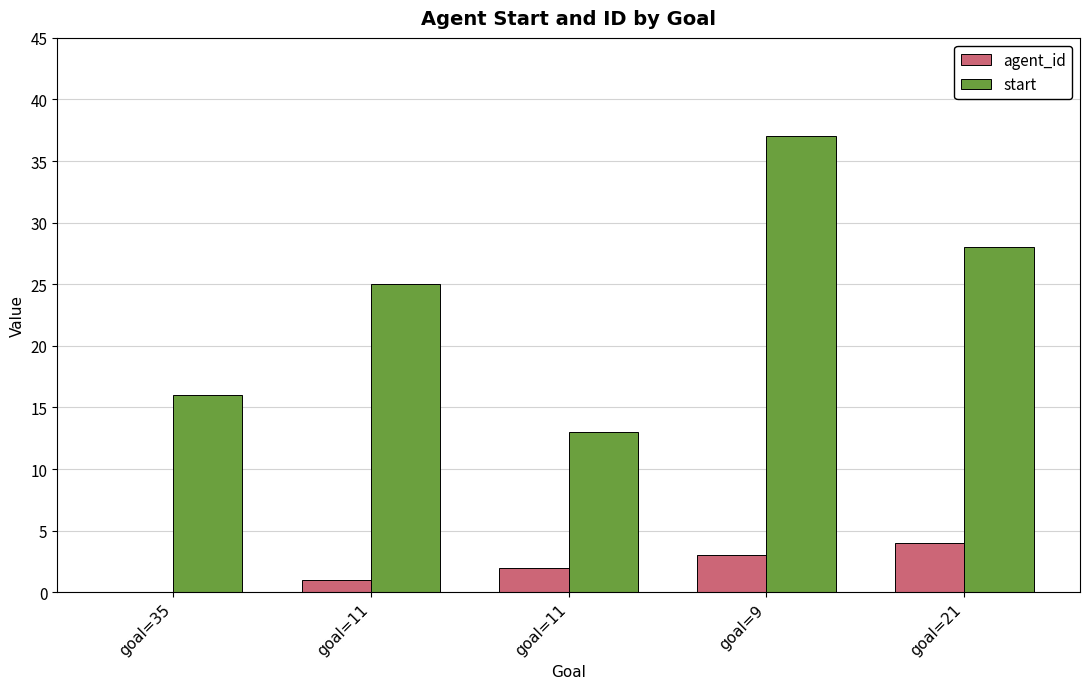

What is the label of the 3rd bar from the left?

goal=11